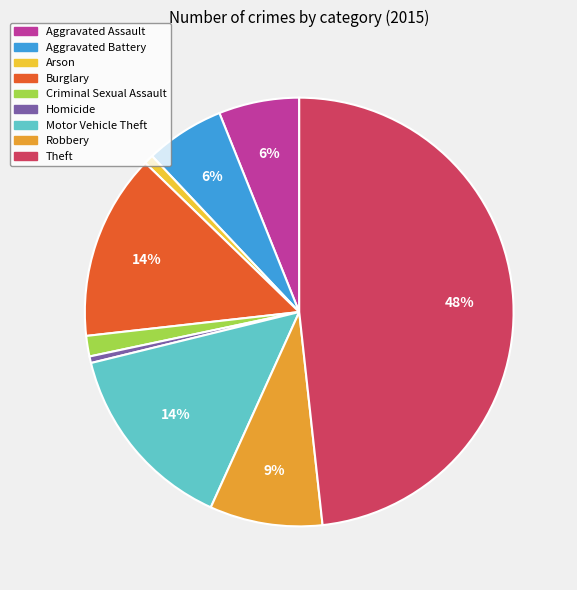

What percentage is the Aggravated Assault slice, to the nearest percent?

6%